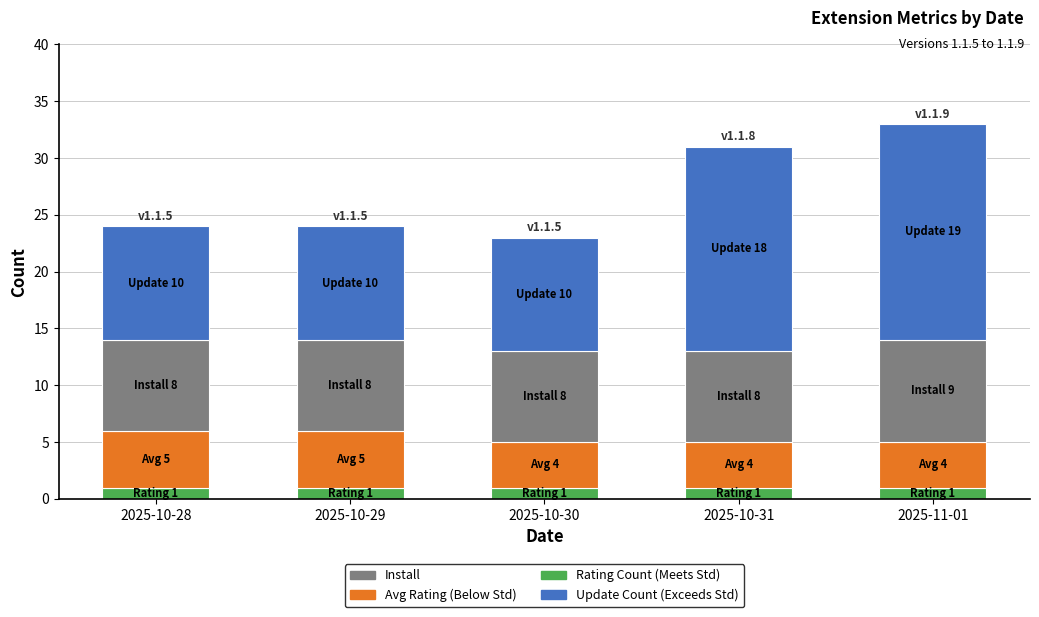

What is the total value across all series at 2025-10-30?

23